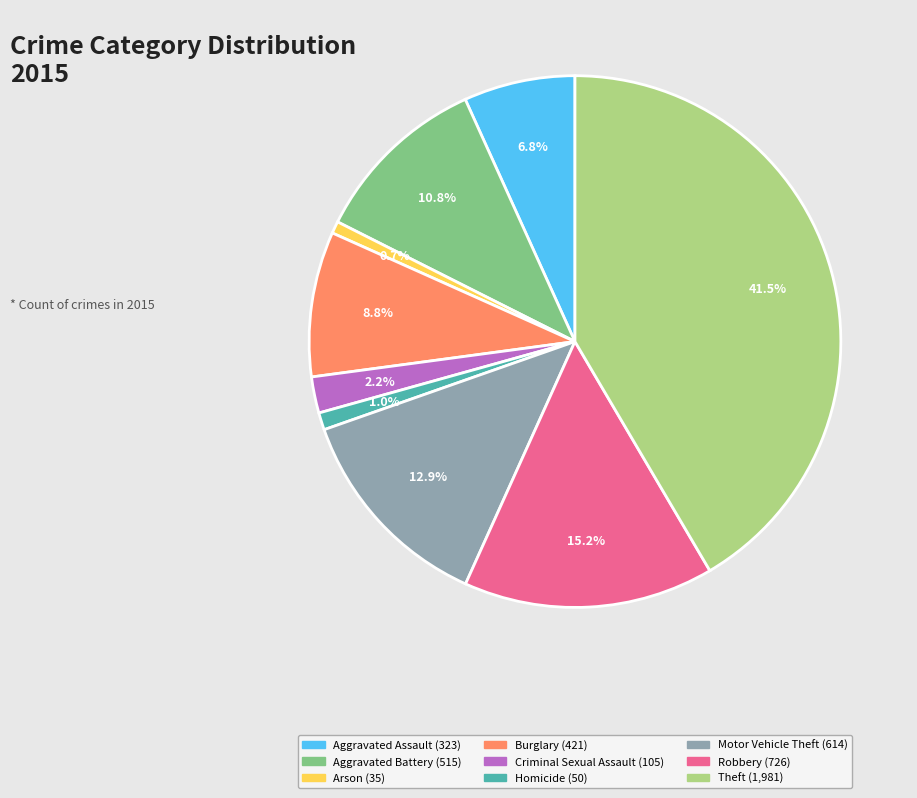

Approximately how many times larger is the value at Burglary compared to Criminal Sexual Assault?

4.0